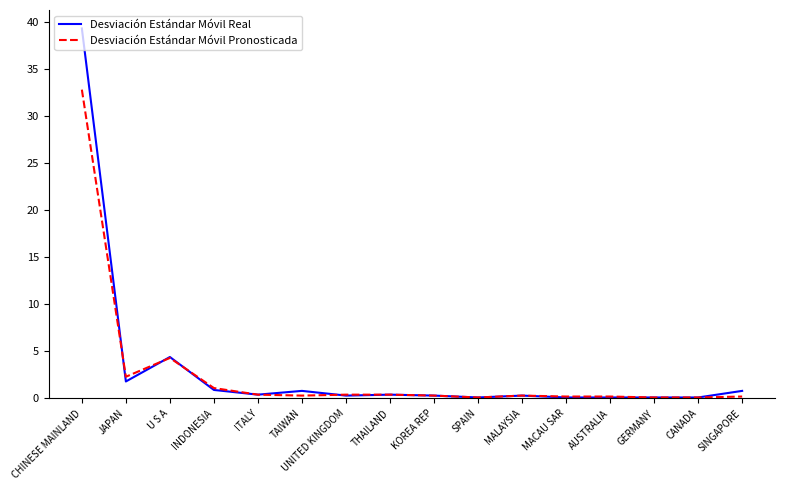

What are all the series names shown in the legend?

Desviación Estándar Móvil Real, Desviación Estándar Móvil Pronosticada